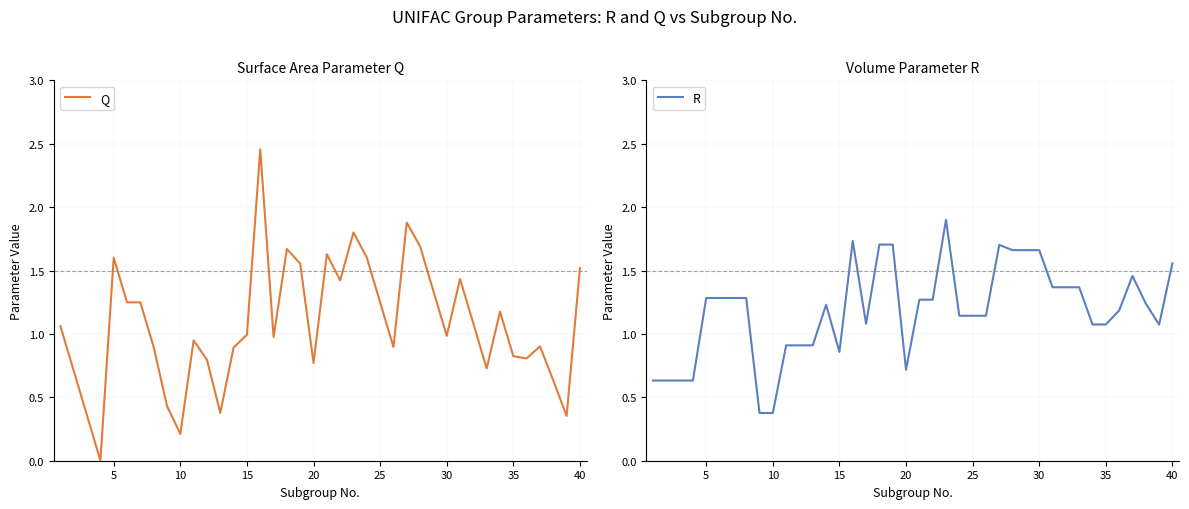

What is the highest value of the R series?

1.9